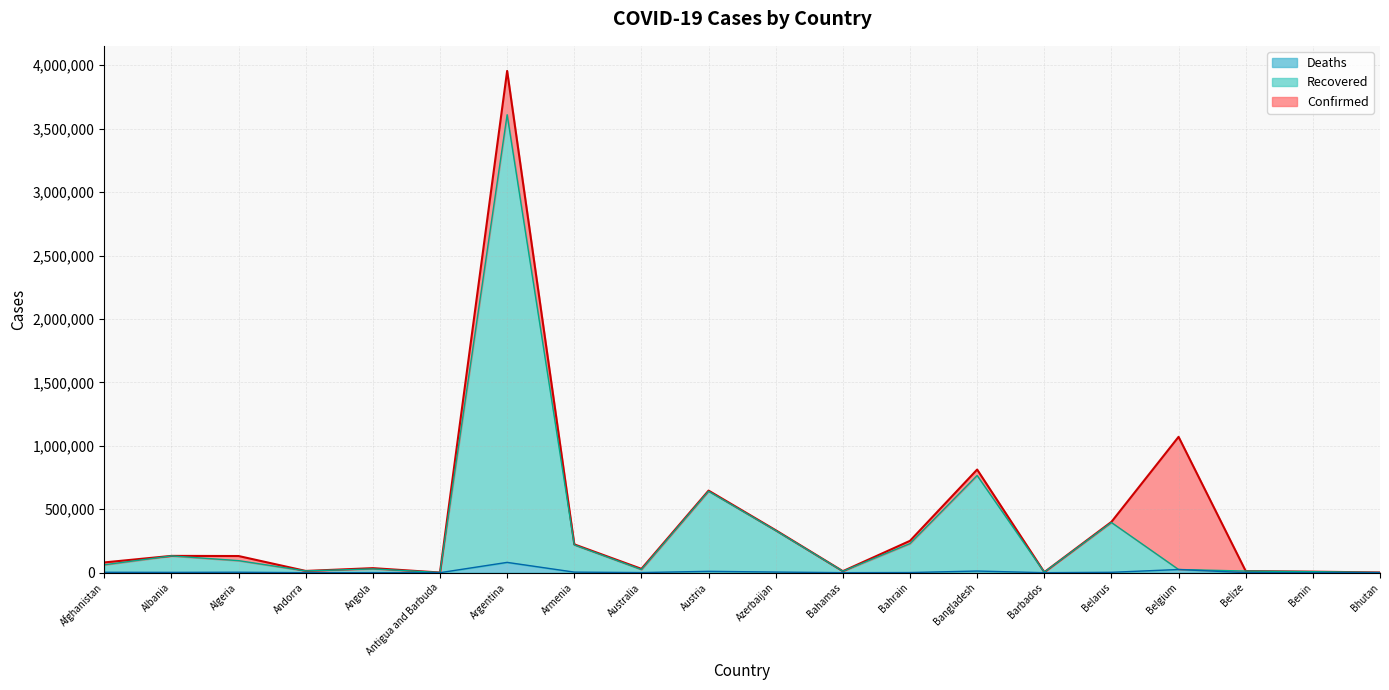

What is the value of the Confirmed point at the 14th from the left?

812960